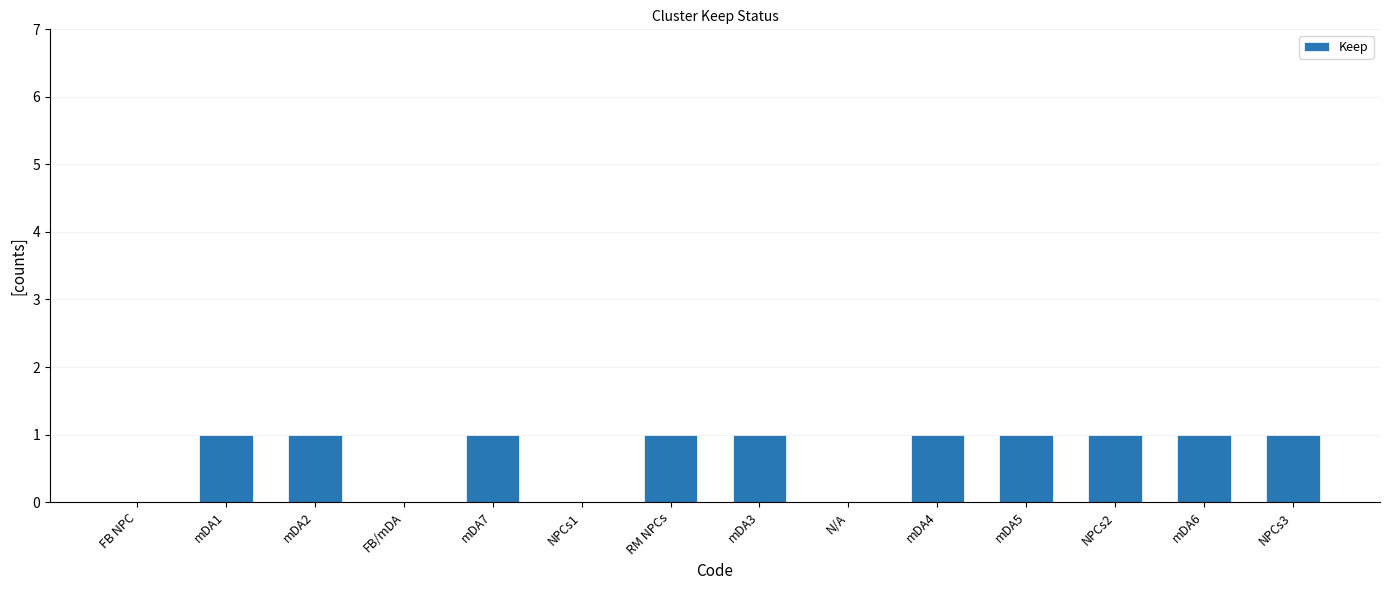

How many distinct data groups are displayed?

1